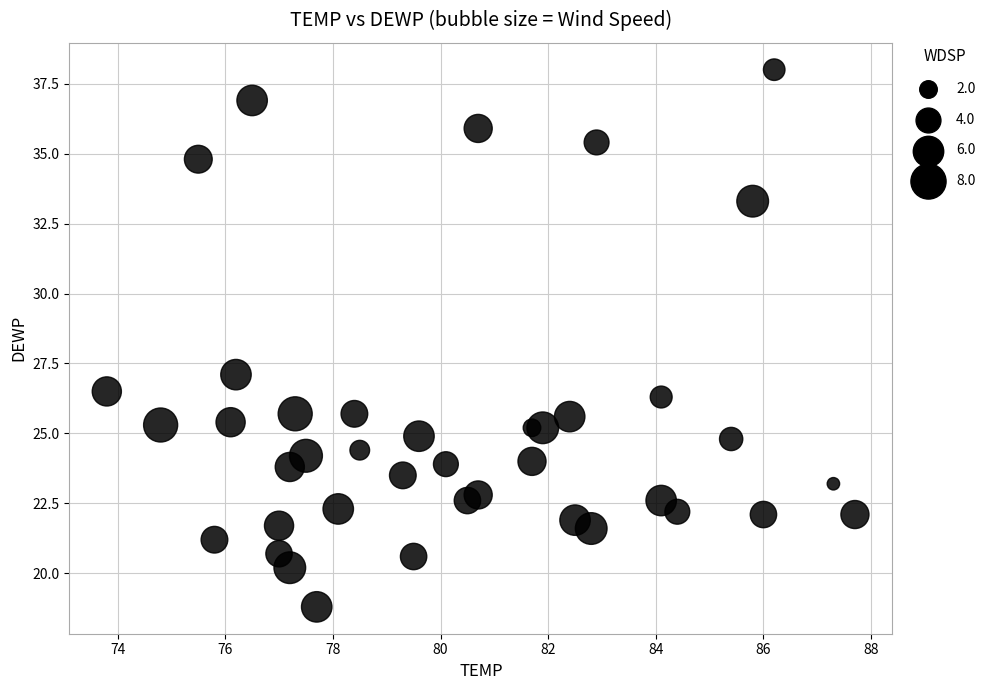

What is the range of X values (max minus min)?

13.9